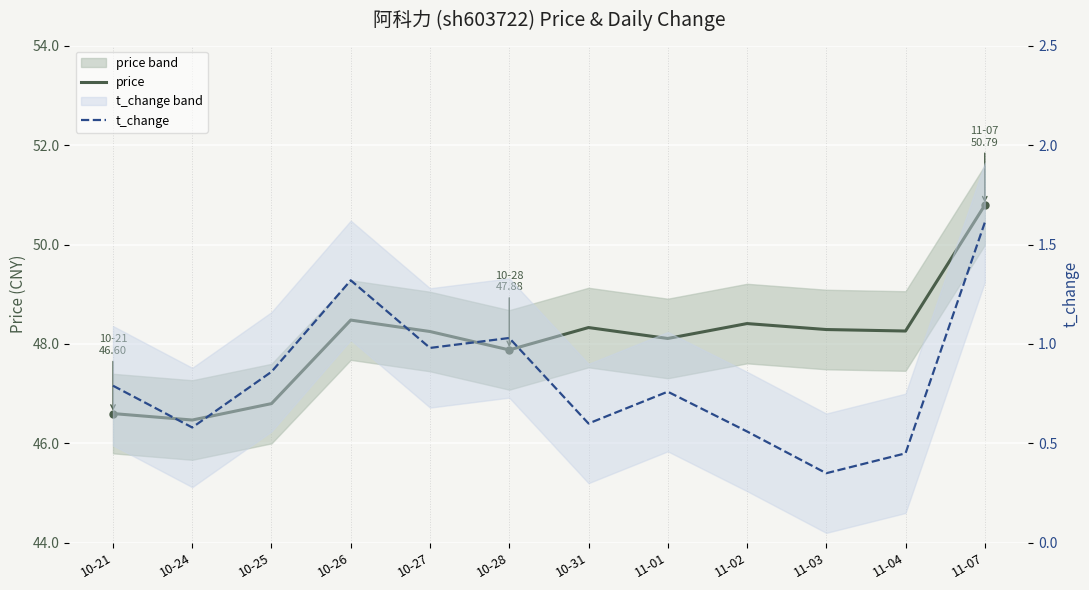

What is the label of the 3rd point from the right?

11-03